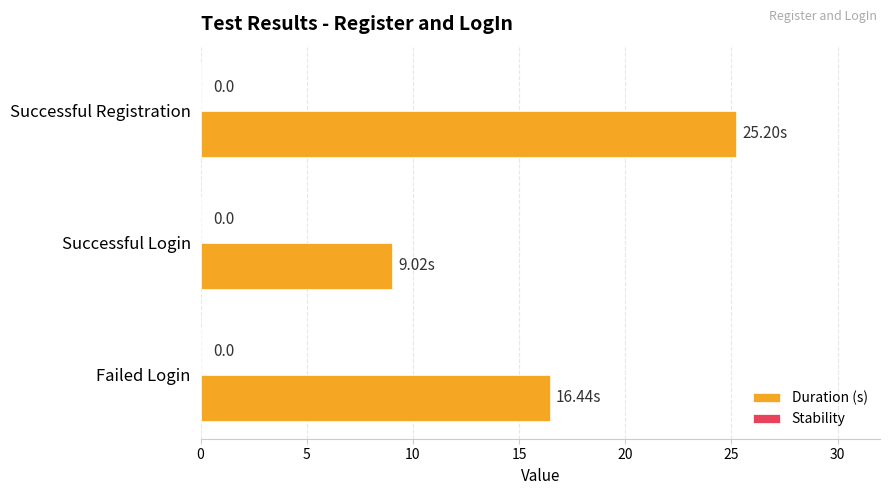

Does the chart contain any negative values?

No